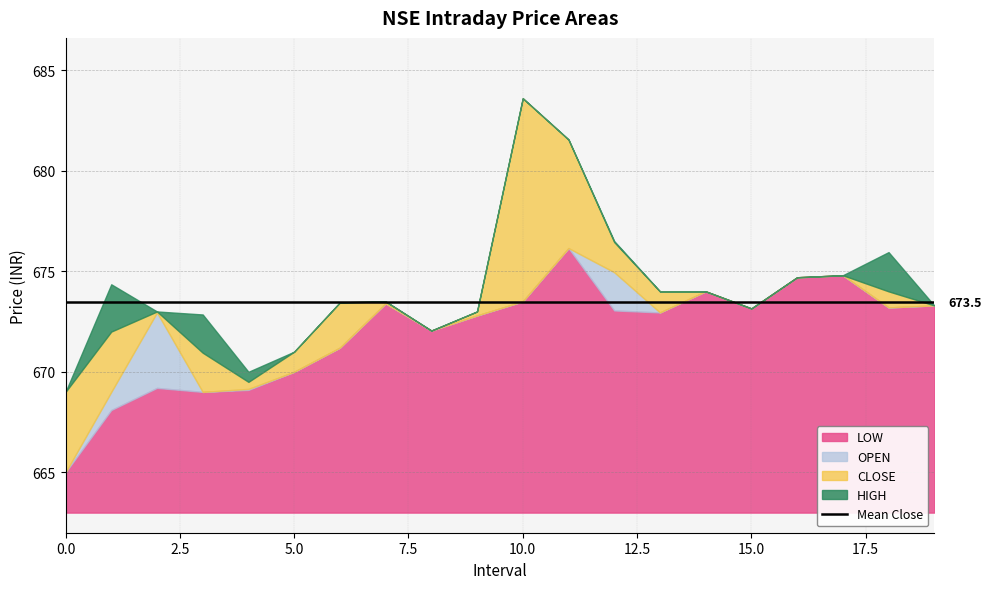

Between 3 and 18, which series saw the biggest shift?

OPEN